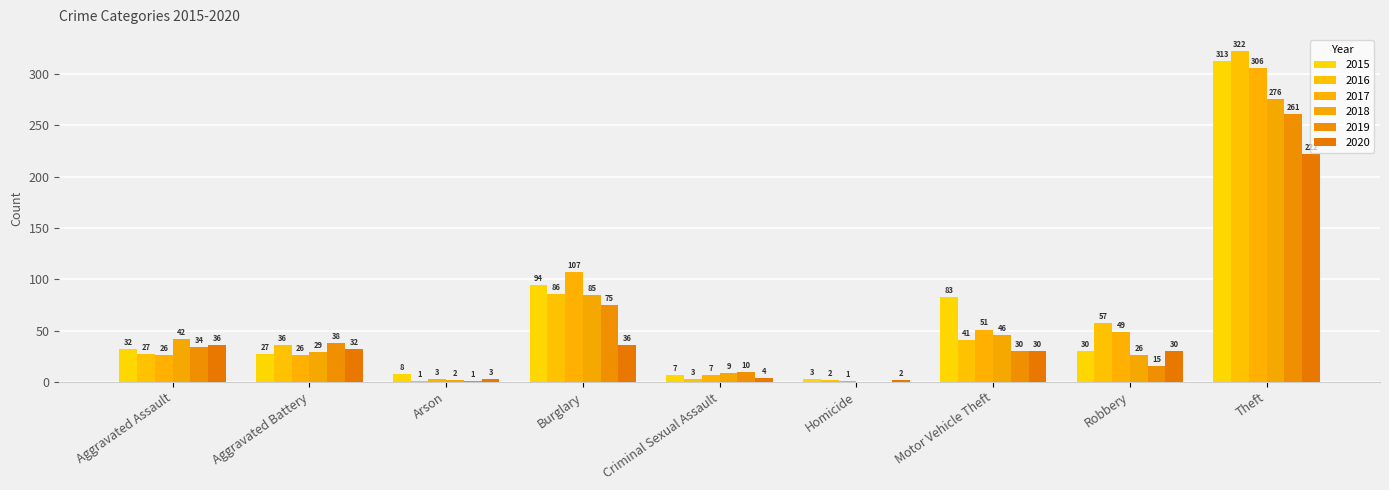

Is it true that 2016 equals 1 at Homicide?

False